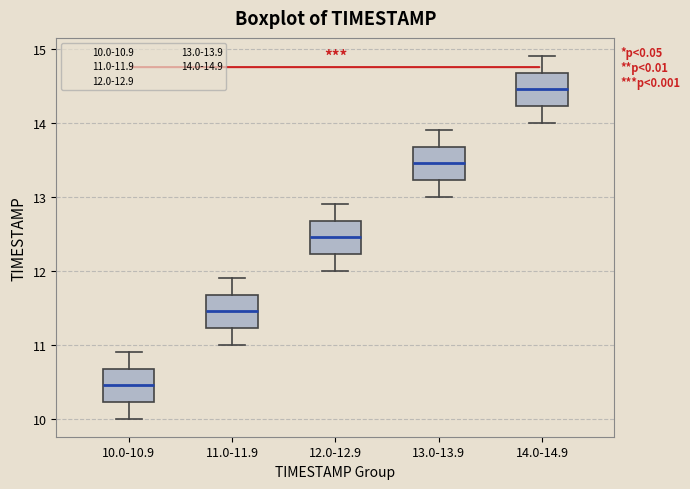

Reading left to right, read every box against the y-axis: the position of its median line, the range the box covers, and the ends of its whiskers. The values are not printed on the chart, so give them approximately, as read against the axis.

10.0-10.9: median 10.5, box 10.2 to 10.7, whiskers 10.0 to 10.9
11.0-11.9: median 11.5, box 11.2 to 11.7, whiskers 11.0 to 11.9
12.0-12.9: median 12.5, box 12.2 to 12.7, whiskers 12.0 to 12.9
13.0-13.9: median 13.5, box 13.2 to 13.7, whiskers 13.0 to 13.9
14.0-14.9: median 14.5, box 14.2 to 14.7, whiskers 14.0 to 14.9